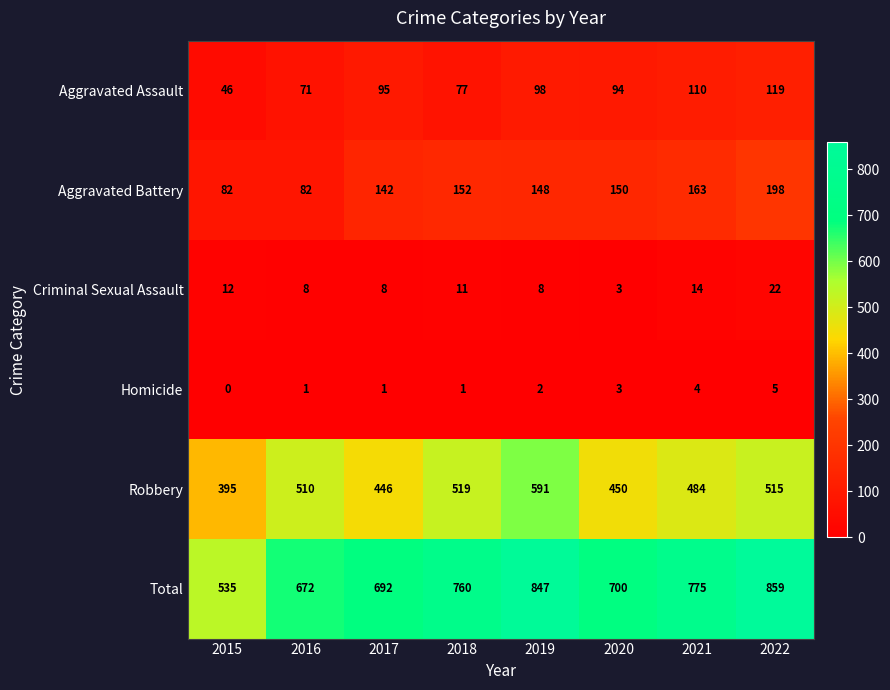

Which series has the largest range (max minus min)?

Total